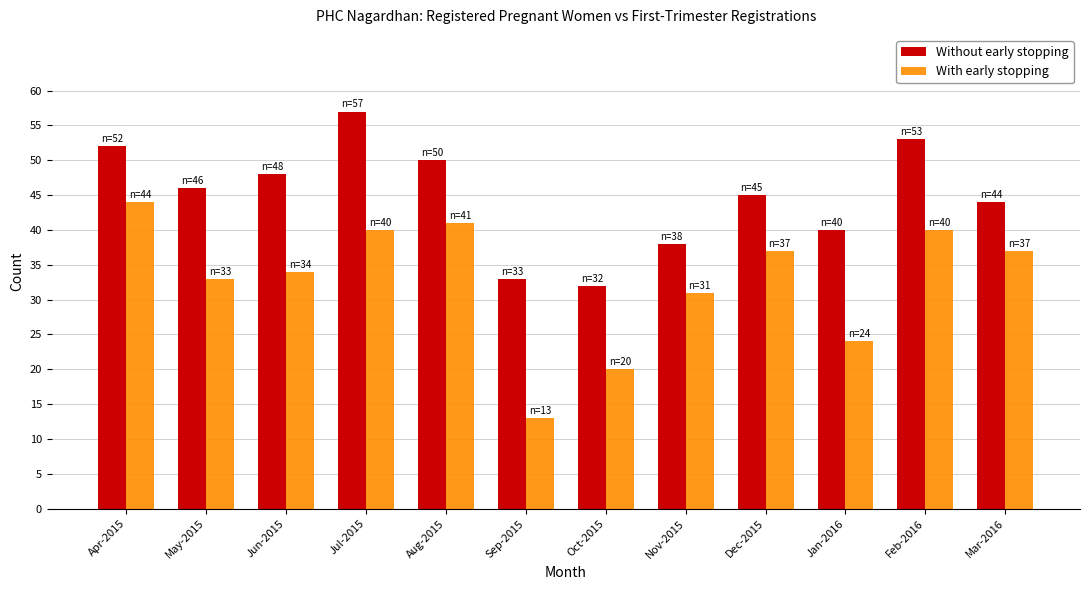

Count the number of categories in the chart.

12